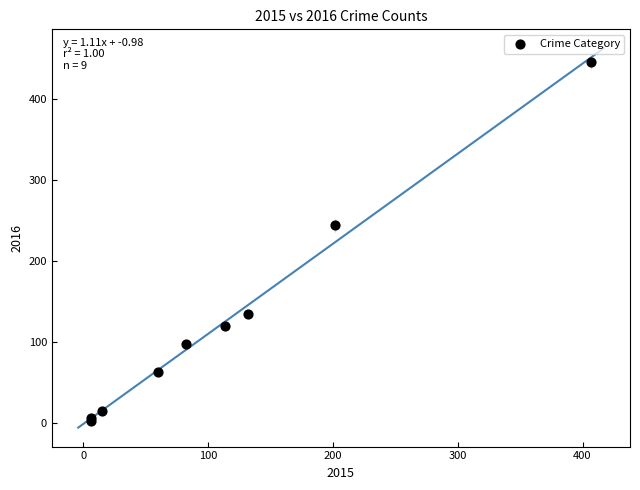

What Y value in the scatter plot is closest to 224?

244